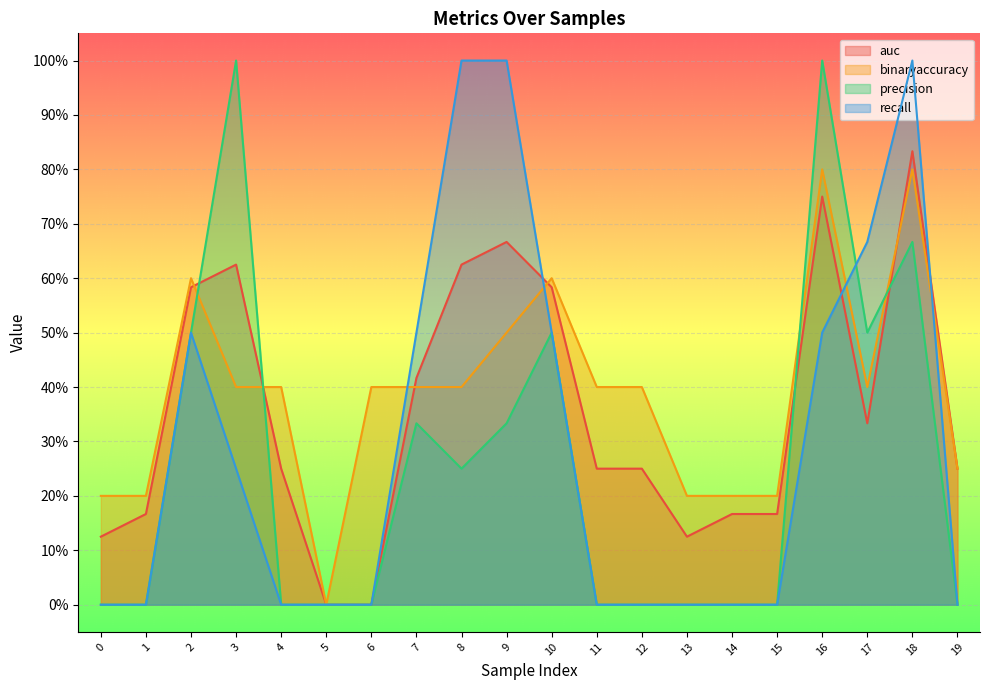

How many positive values does the auc series have?

18